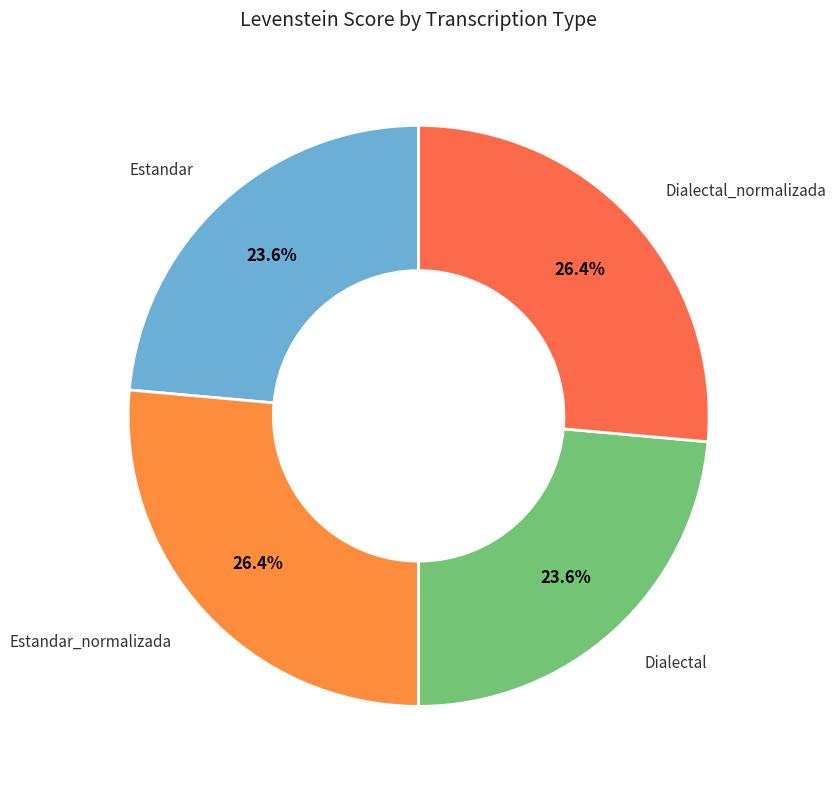

Between Estandar and Dialectal_normalizada, which is larger?

Dialectal_normalizada